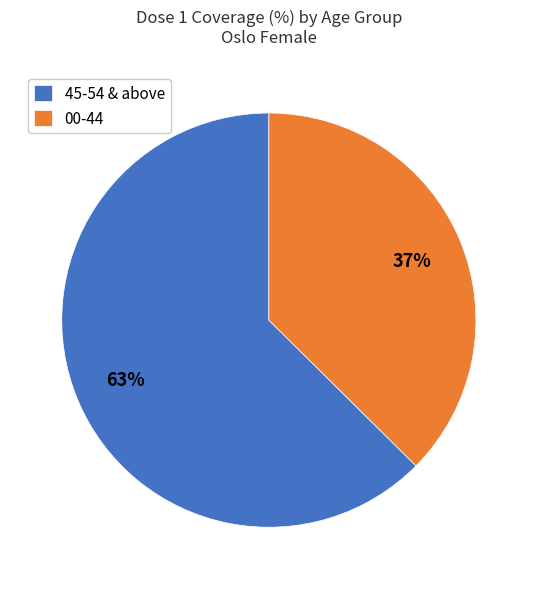

Count the number of slices in the pie.

2